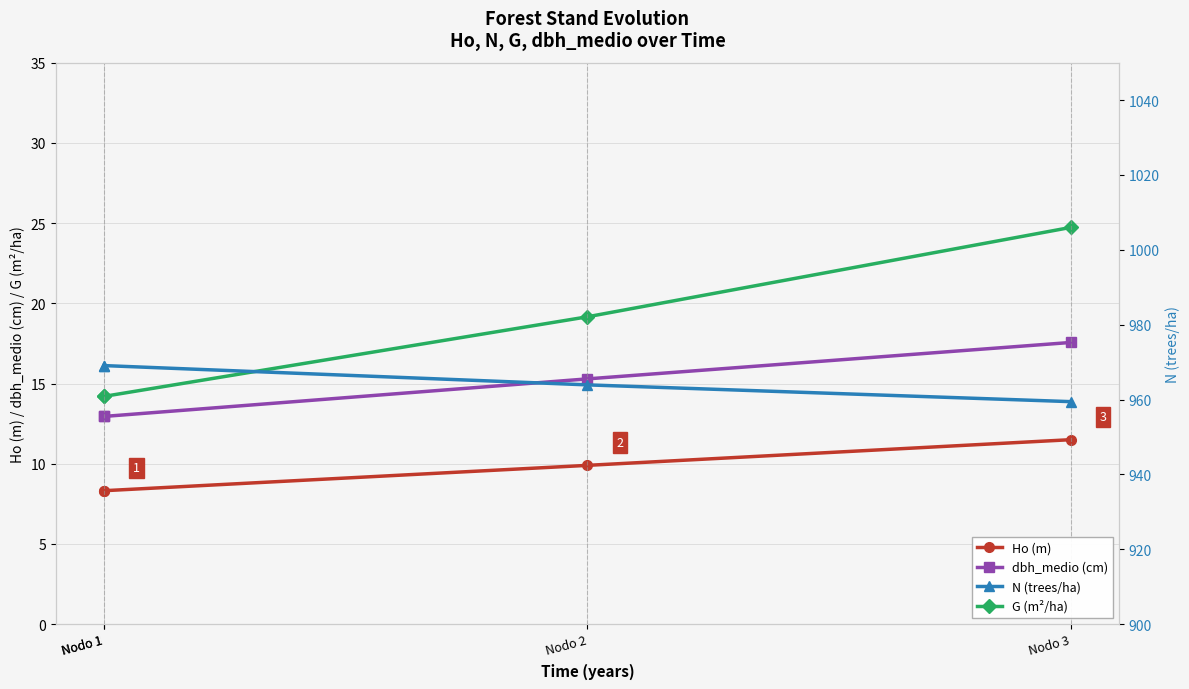

Count the dbh_medio (cm) values in the range 12 to 17.

3